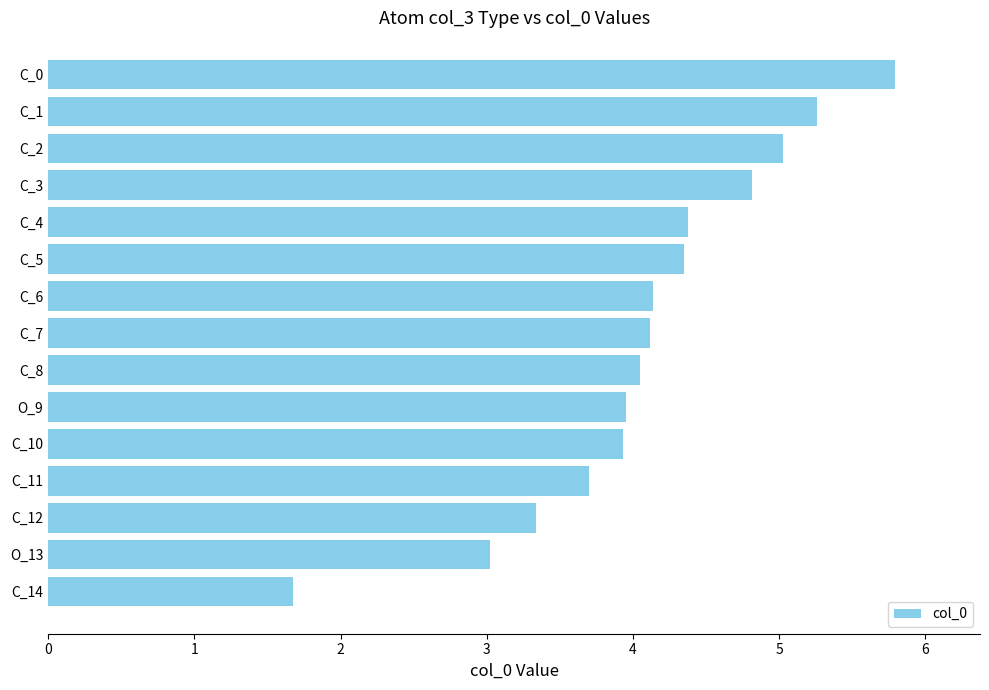

Are the bars grouped side by side (vs. stacked)?

No